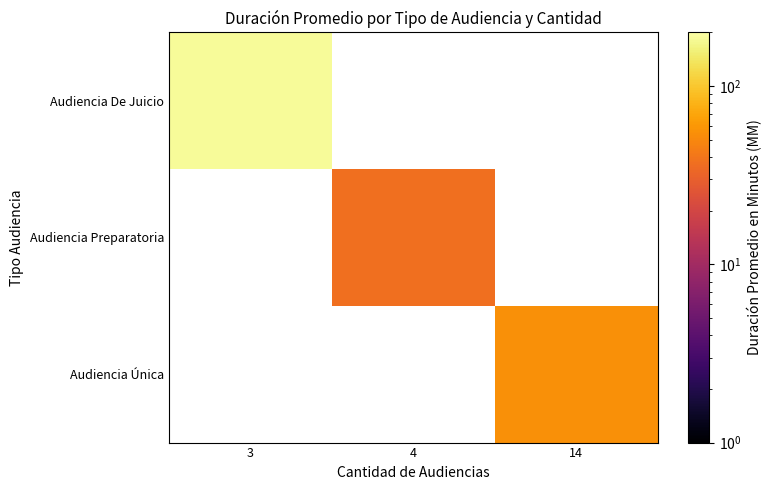

Which category has the lowest value in the Audiencia Preparatoria series?

3